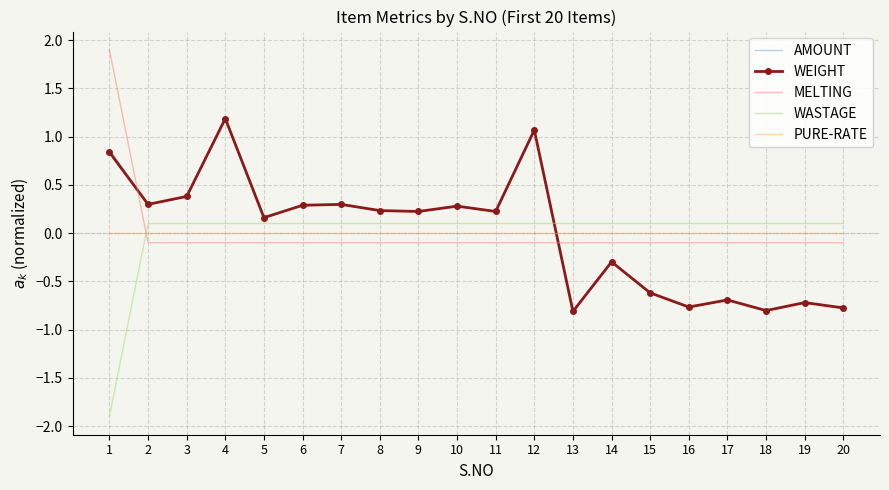

What is the maximum value shown in the chart?

1.9